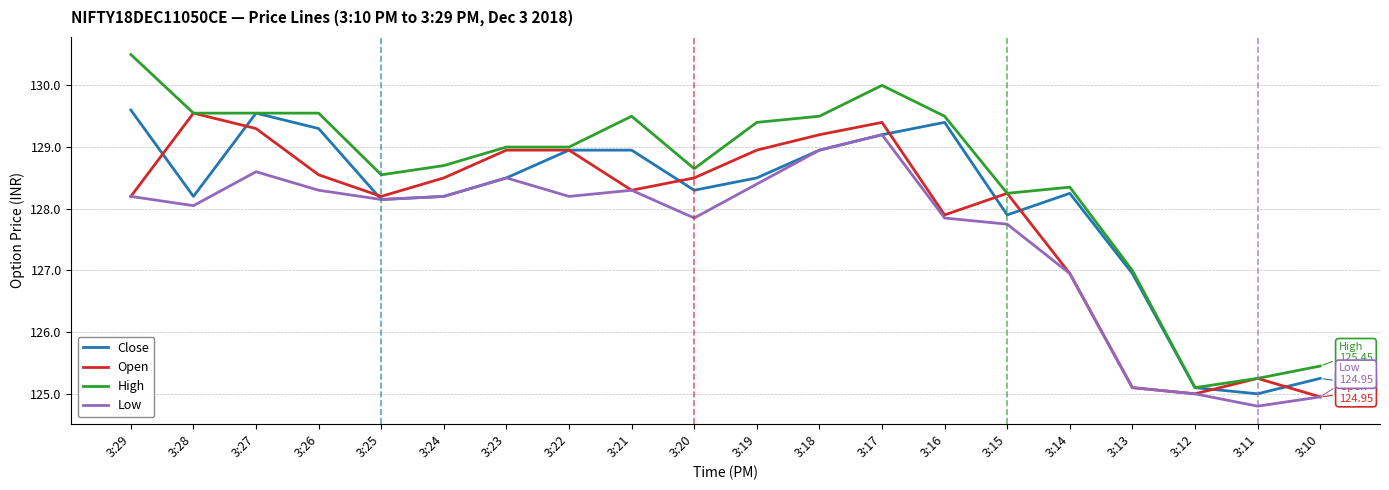

Is the value of High at 3:28 greater than the value of Open at 3:25?

Yes